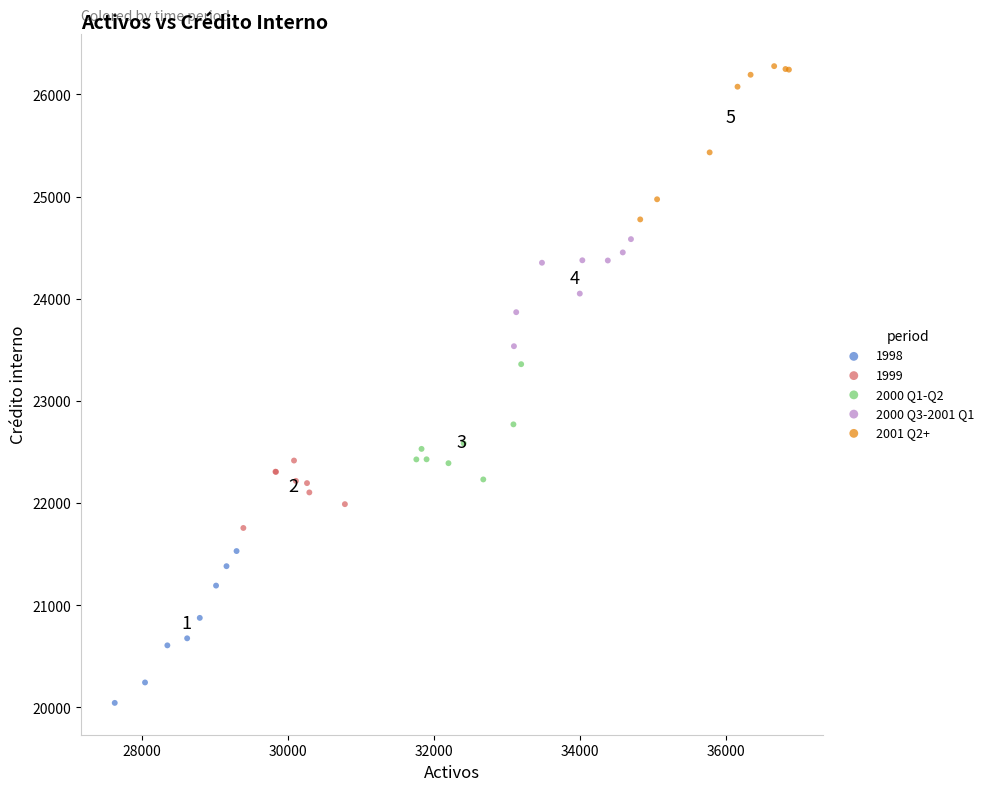

Which series has the widest spread of Y values?

2001 Q2+